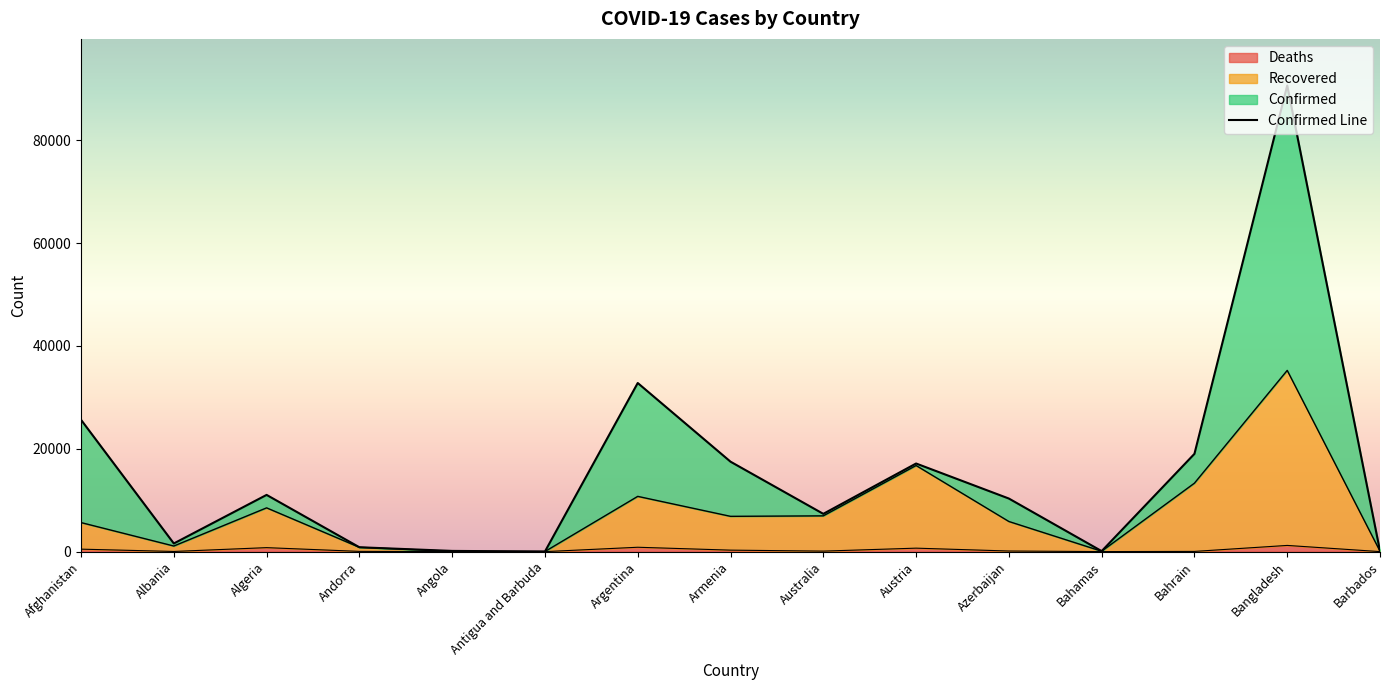

Reading left to right, extract all data points from this chart.

25633	1590	11031	853	142	26	32785	17489	7347	17135	10324	103	19013	90619	97